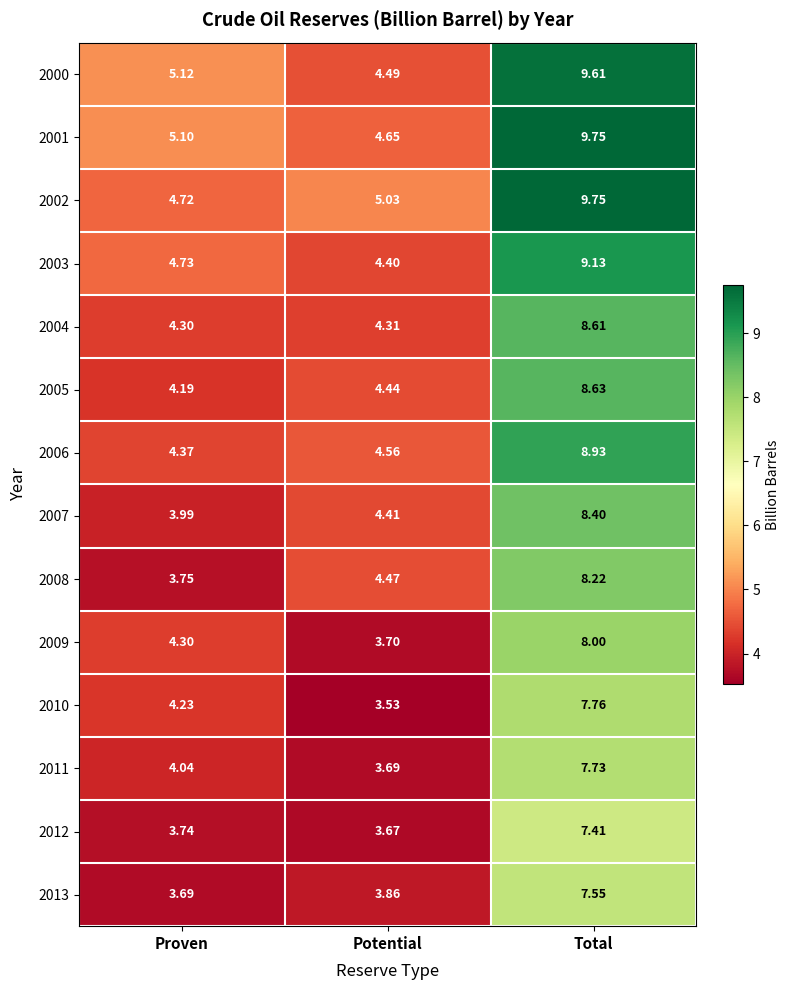

List the labels in order of 2006 value, smallest first.

Proven, Potential, Total